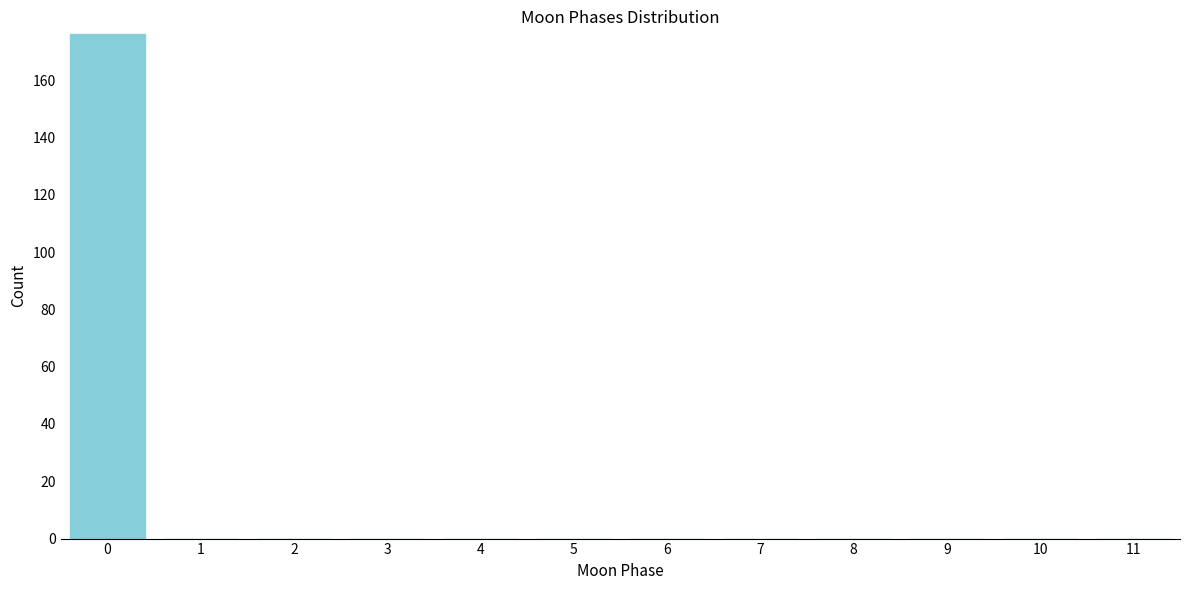

Reading left to right, what are all the values shown in this chart?

0=176	1=0	2=0	3=0	4=0	5=0	6=0	7=0	8=0	9=0	10=0	11=0